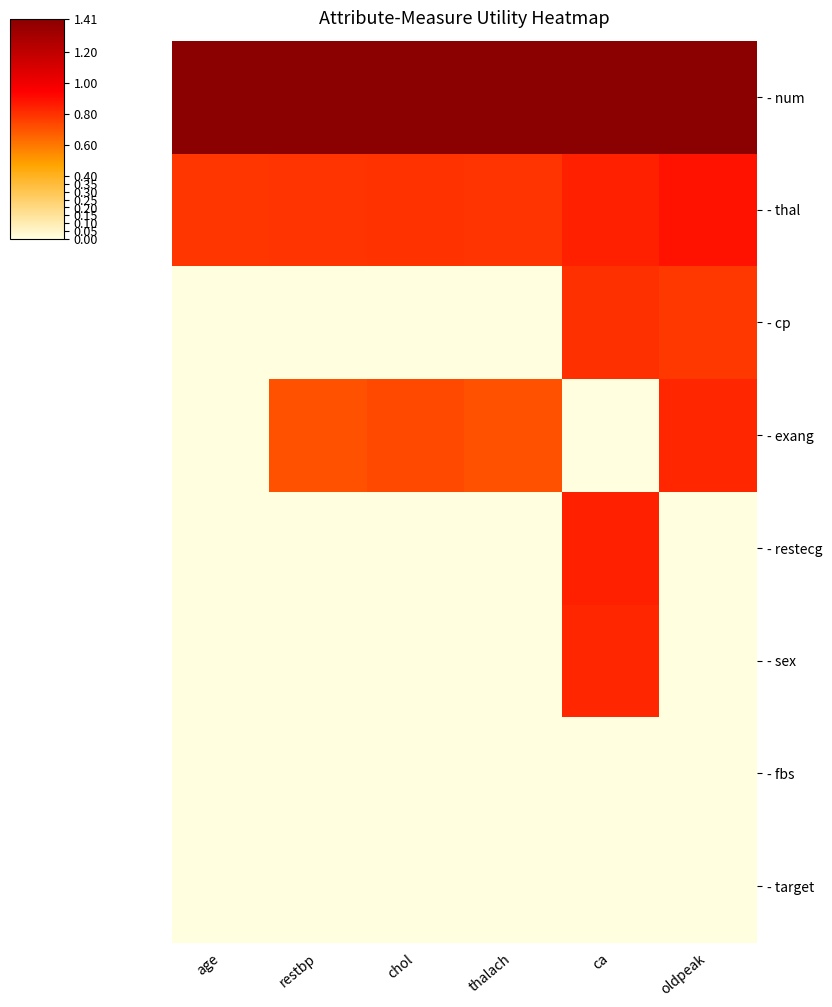

Between restbp and oldpeak, which is larger?

restbp